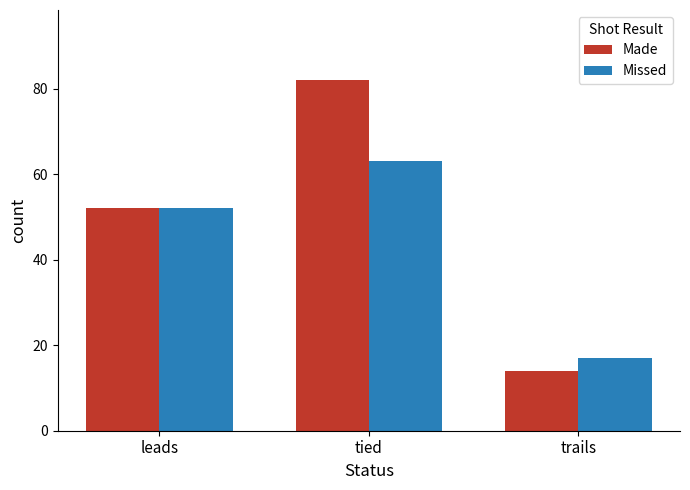

What is the sum of all Missed values?

132